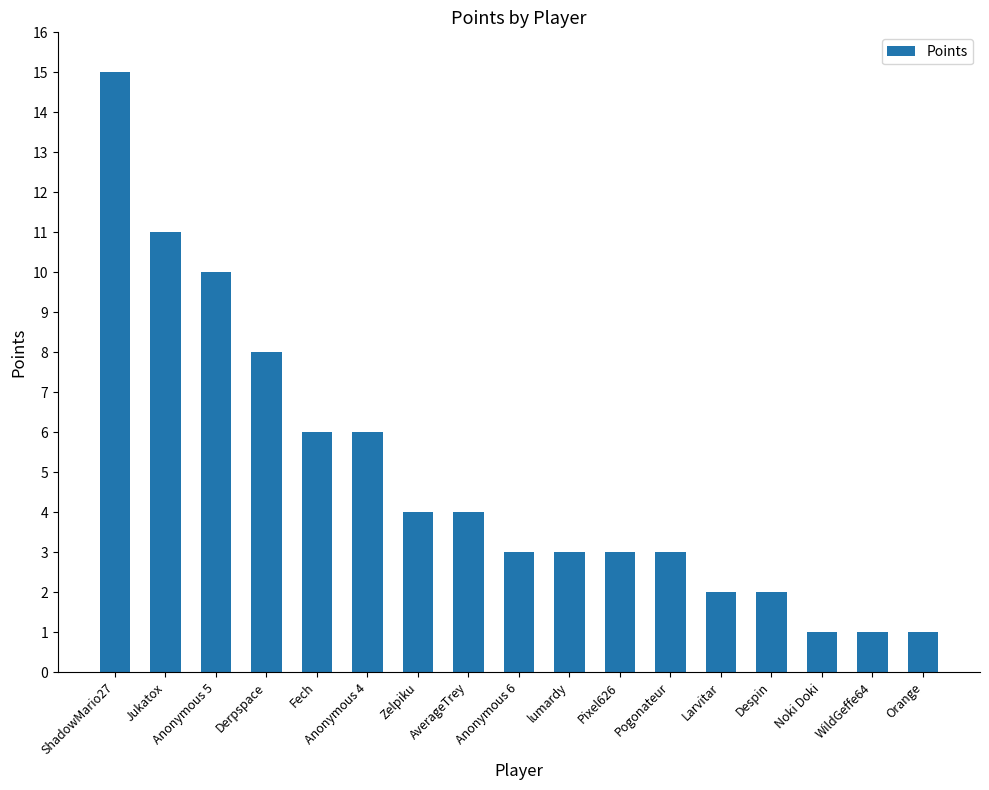

Which label corresponds to the largest value in the chart?

ShadowMario27